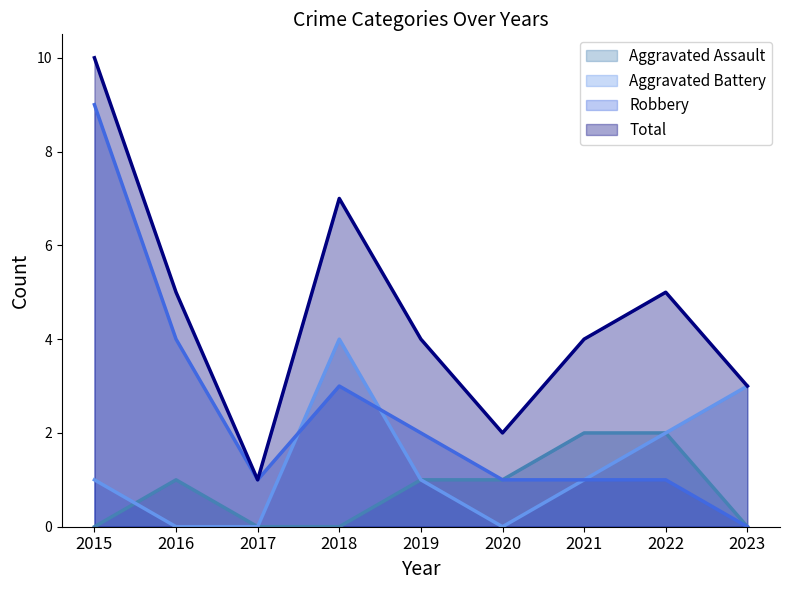

Is it true that Robbery equals 0 at 2020?

False